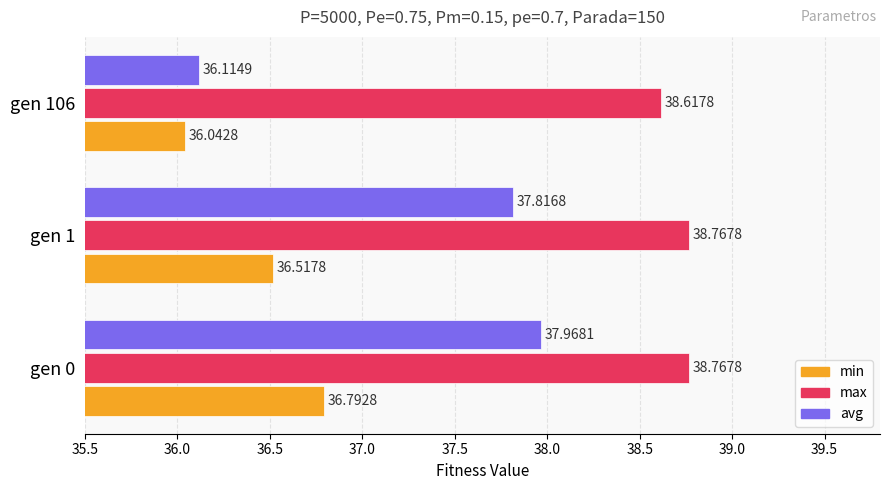

At how many categories does at least one series exceed 38?

3